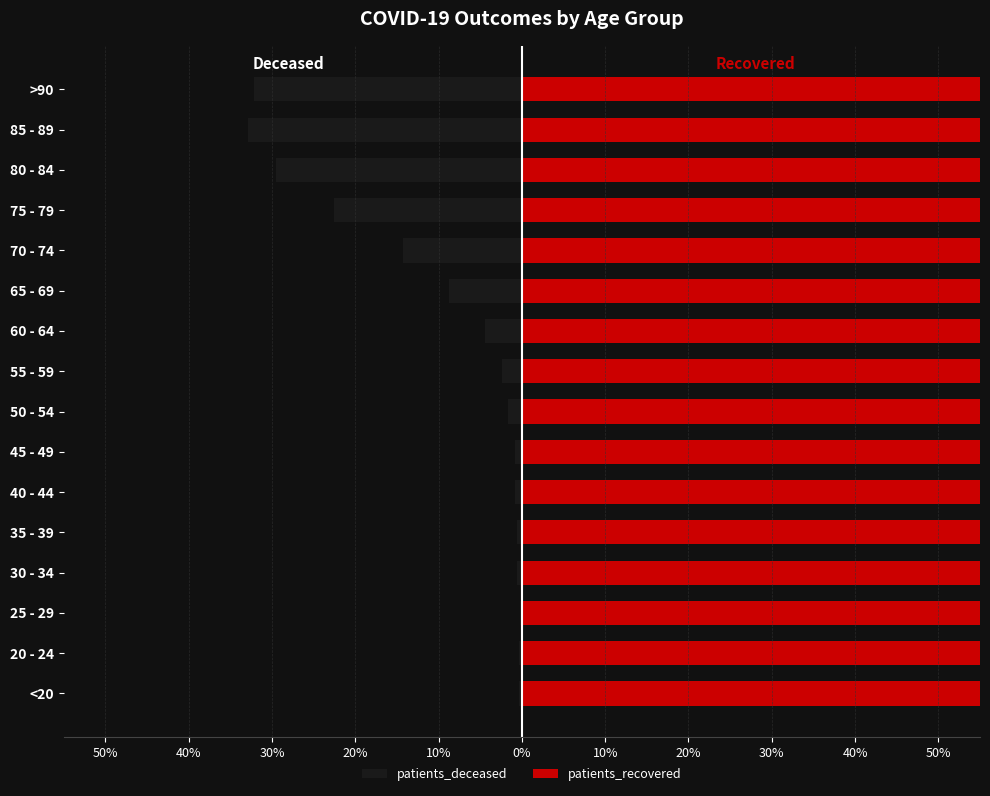

Which series has the largest total across all categories?

patients_recovered